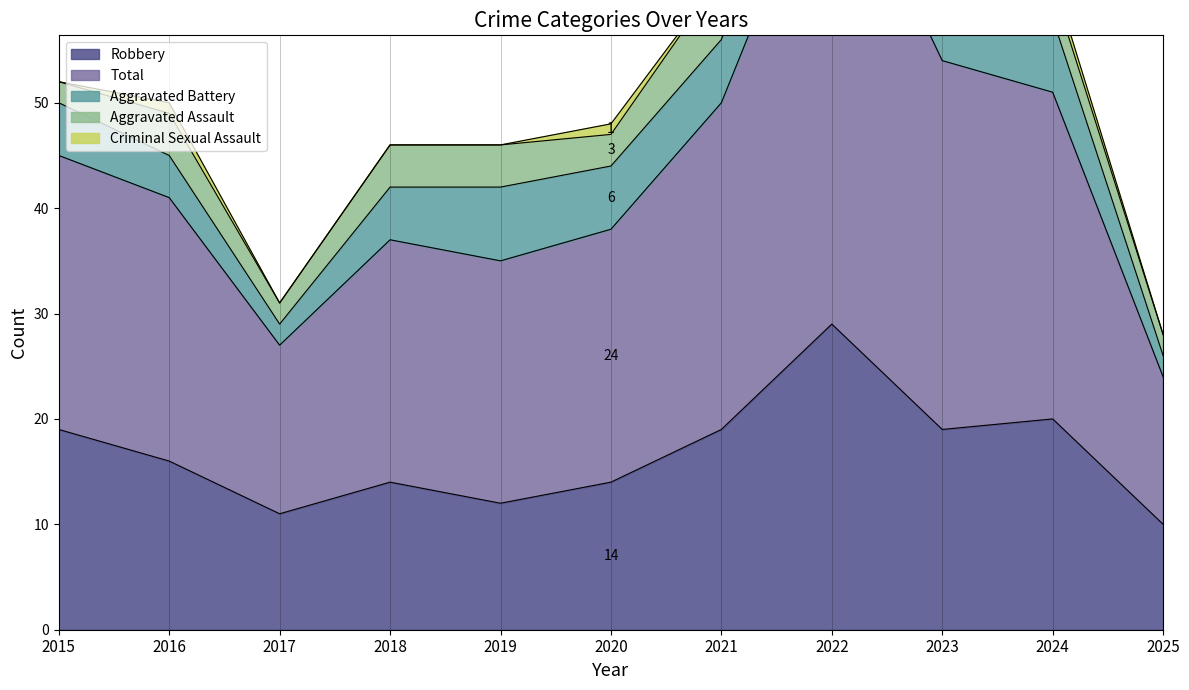

Which series changed the most between 2022 and 2025?

Total